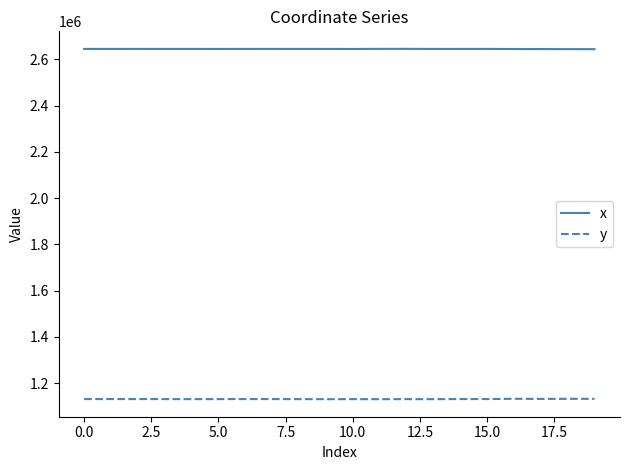

Rank the series by their maximum value, from highest to lowest.

x, y